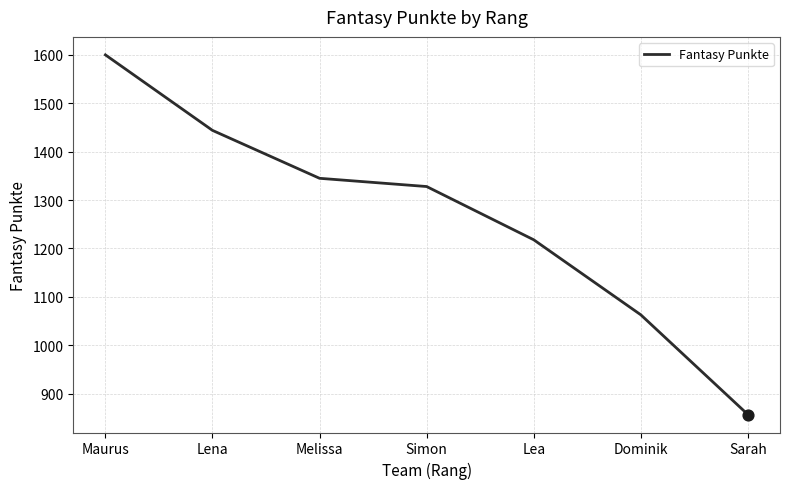

What is the change in value from Melissa to Sarah?

-488